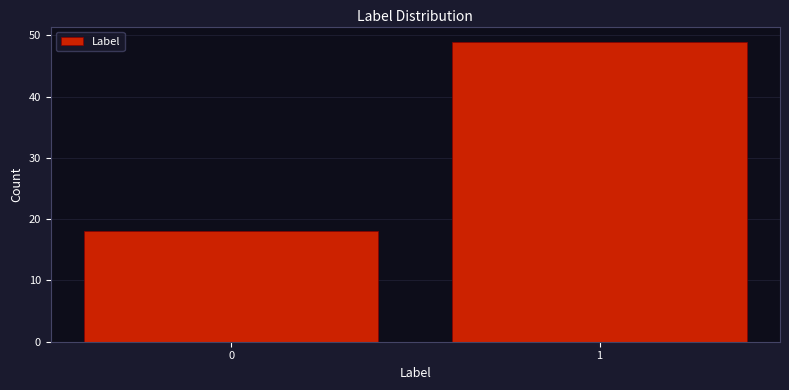

Reading left to right, list all the values displayed in this chart.

0=18	1=49